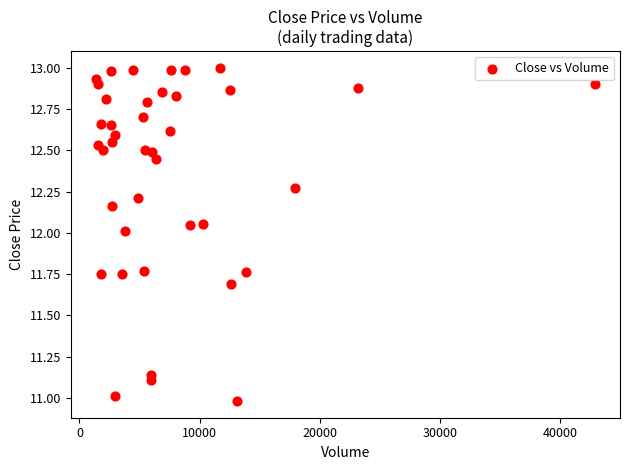

What is the range of X values (max minus min)?

41569.0